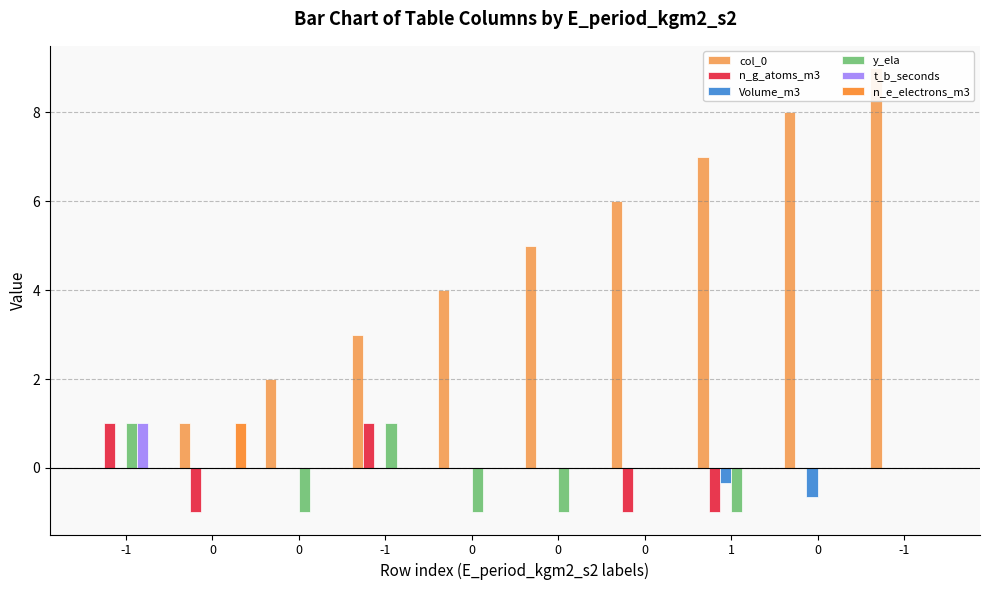

How many bars are there in each group?

6